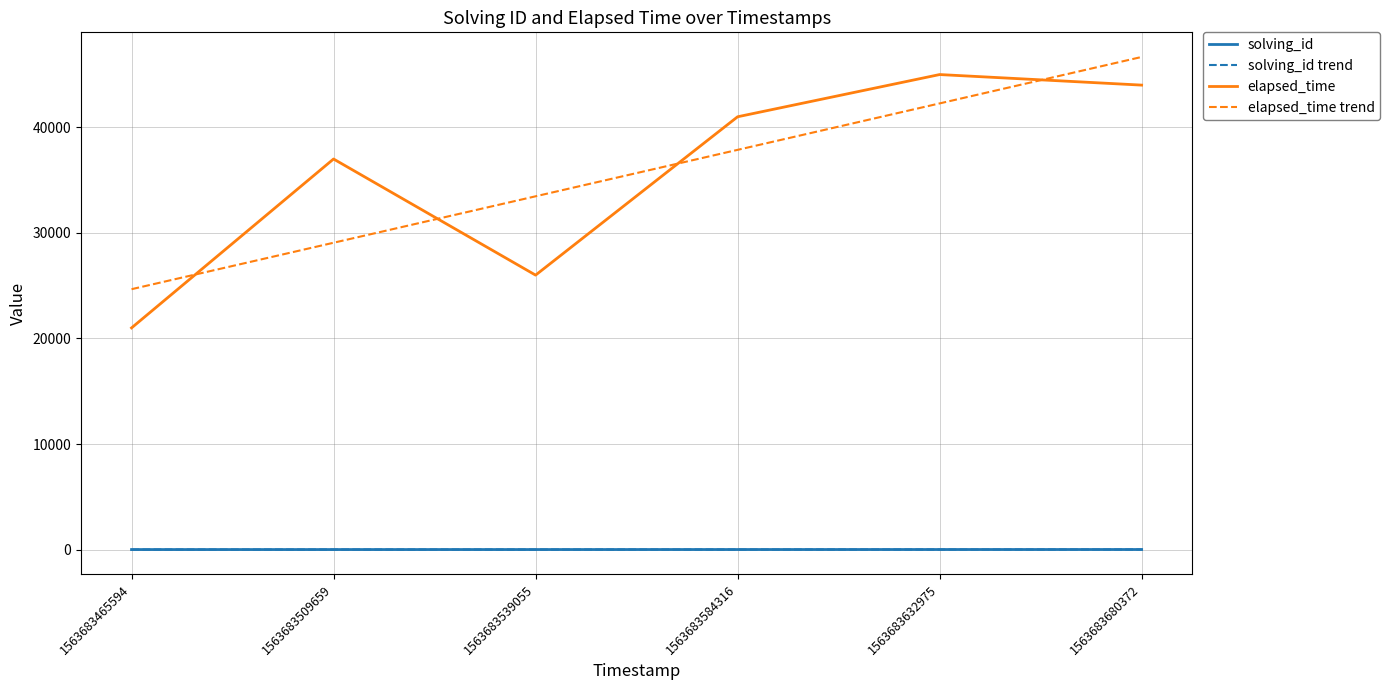

Is this an area chart (filled region under the line)?

No